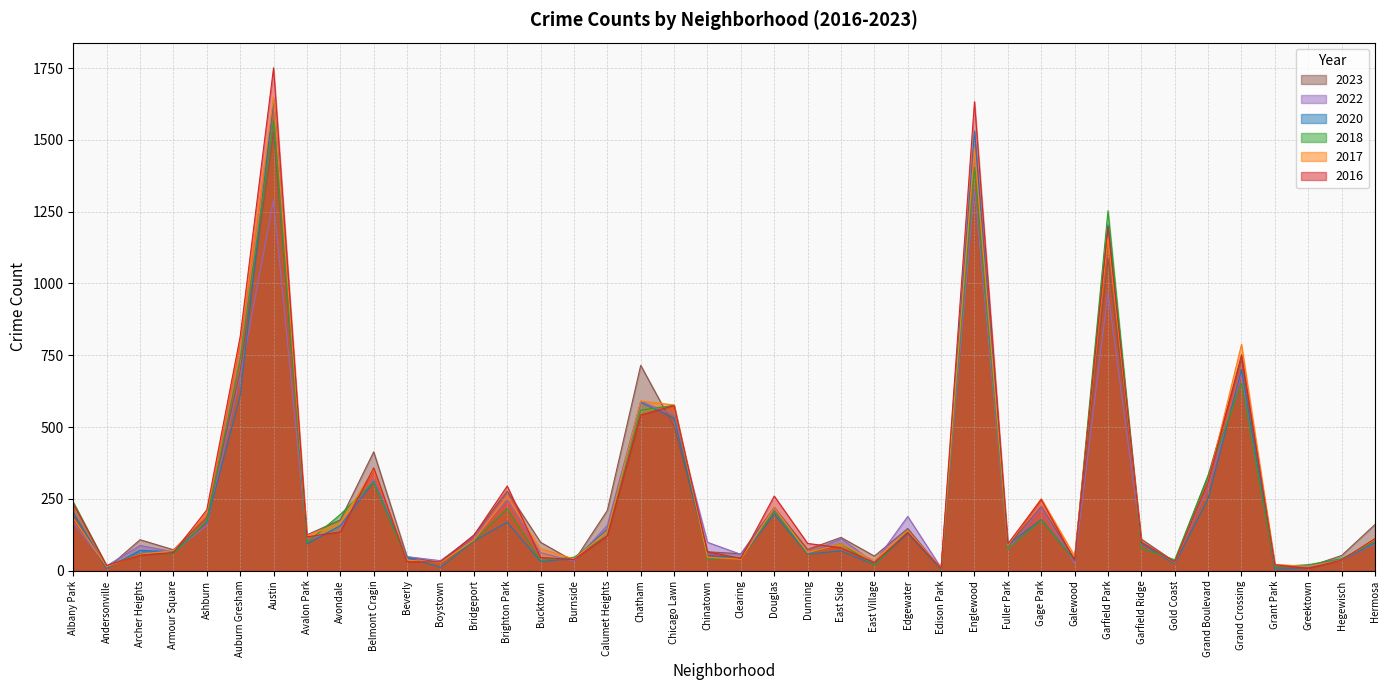

What is the total value across all series at Englewood?

8684